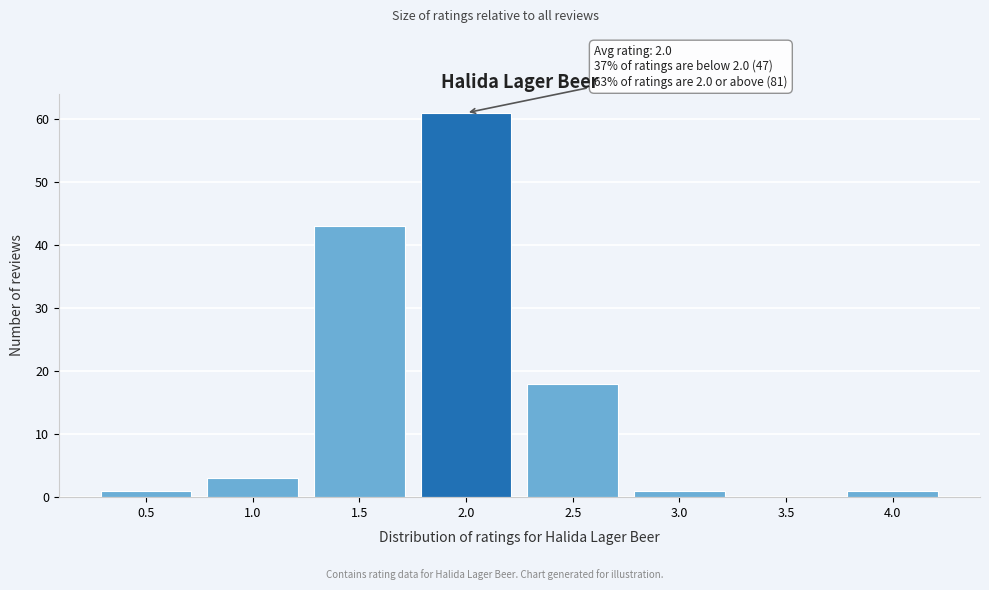

Reading left to right, what are all the values shown in this chart?

0.5=1	1.0=3	1.5=43	2.0=61	2.5=18	3.0=1	3.5=0	4.0=1